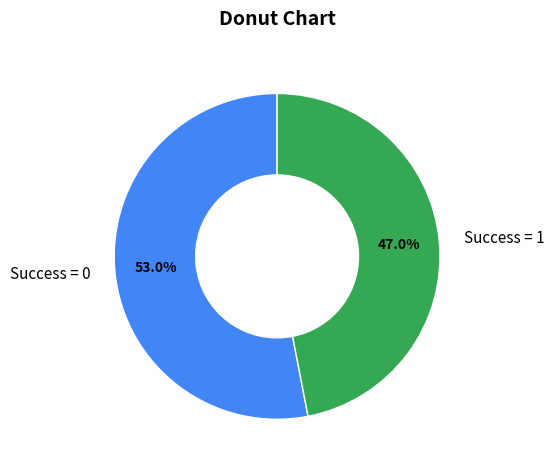

Is there any slice that represents more than half of the pie?

Yes